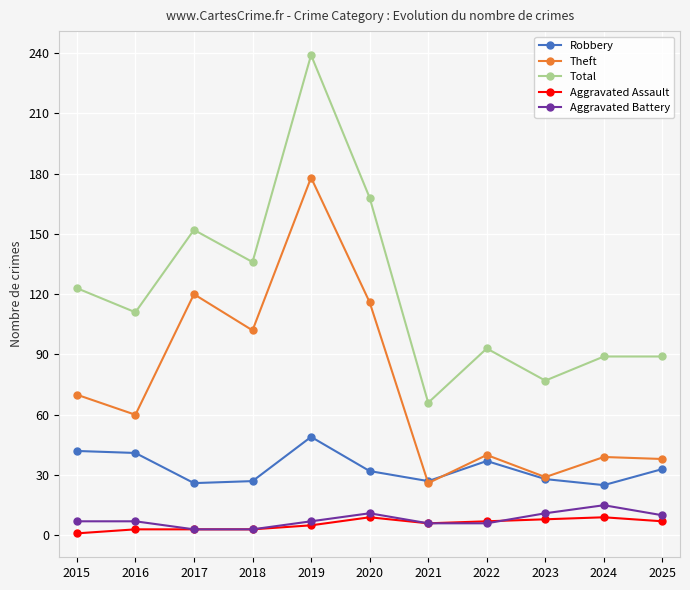

What is the value of the Aggravated Assault point at the 10th from the left?

9